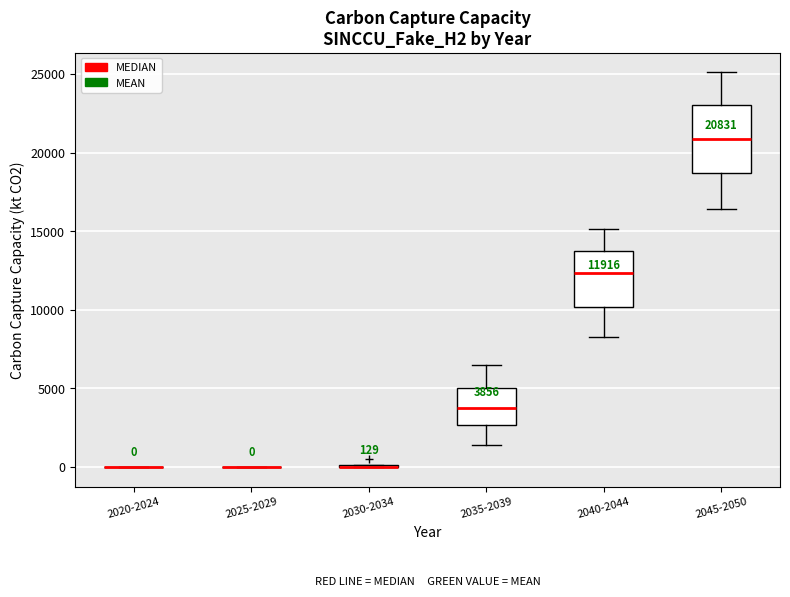

Comparing the boxes themselves (not the whiskers), which one is the tallest?

2045-2050